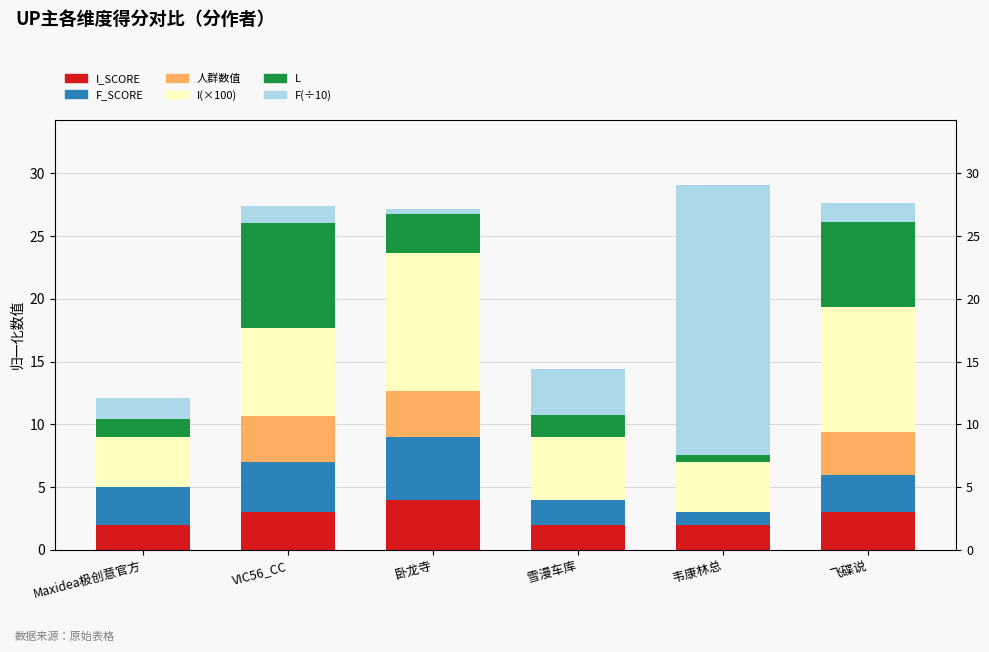

Which category has the lowest value across all series?

Maxidea极创意官方